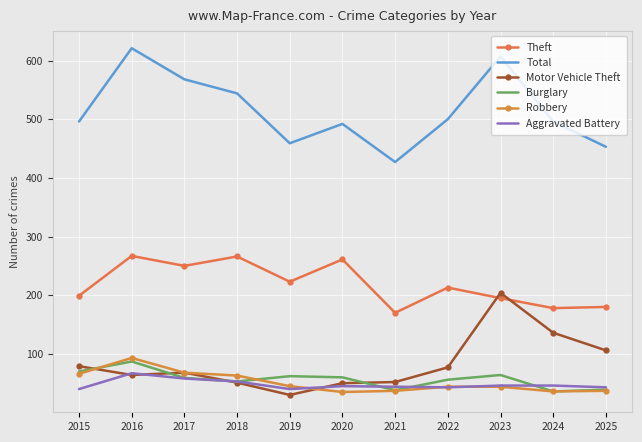

At which category is the sum across all series the highest?

2016